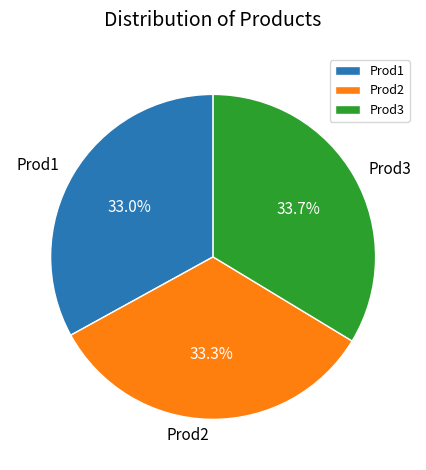

Which has a higher value, Prod1 or Prod3?

Prod3